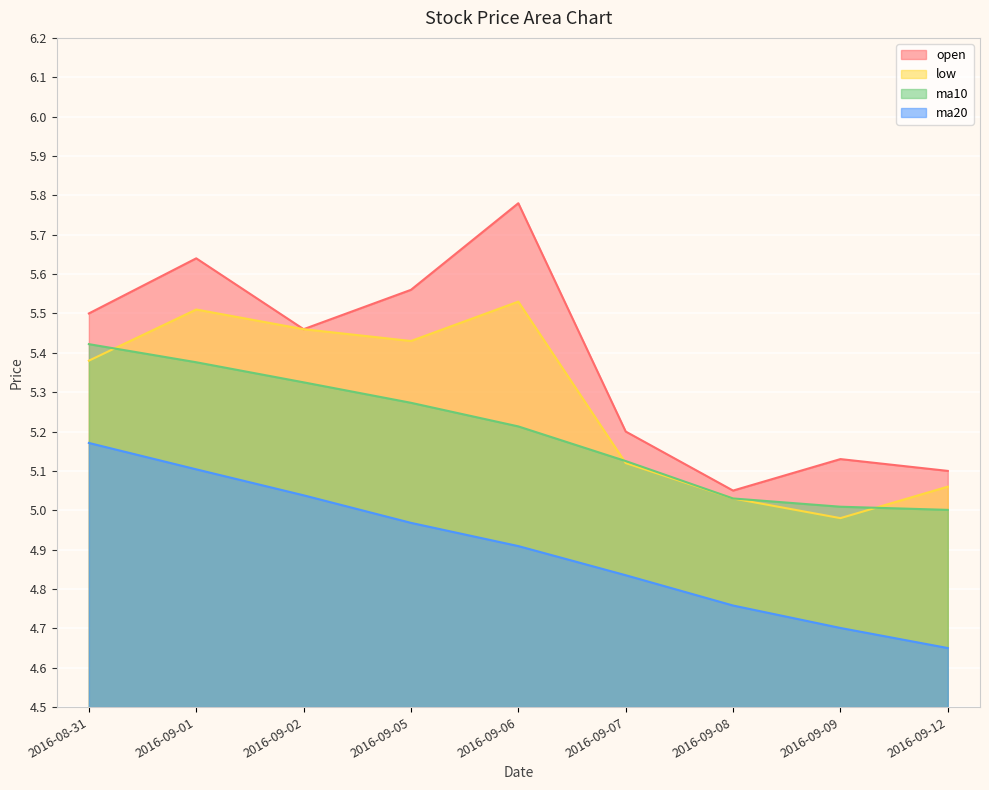

How many series are shown in this chart?

4